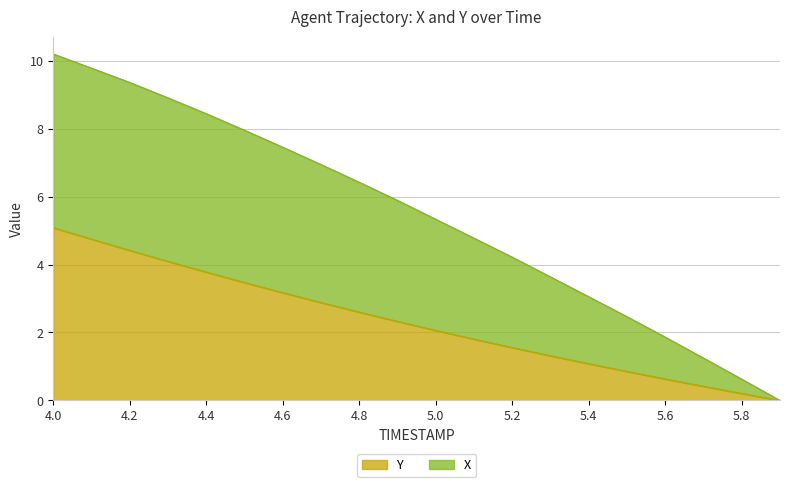

At which category does the chart reach its peak across all series?

4.0